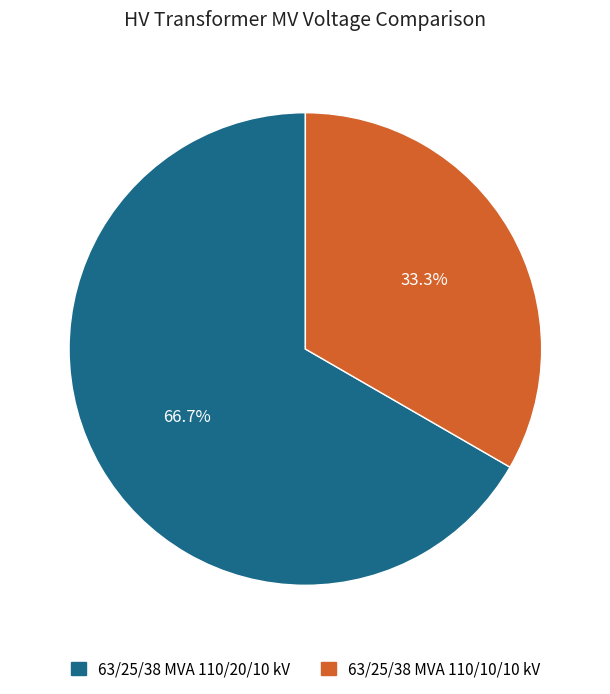

Approximately how many times larger is the value at 63/25/38 MVA 110/20/10 kV compared to 63/25/38 MVA 110/10/10 kV?

2.0